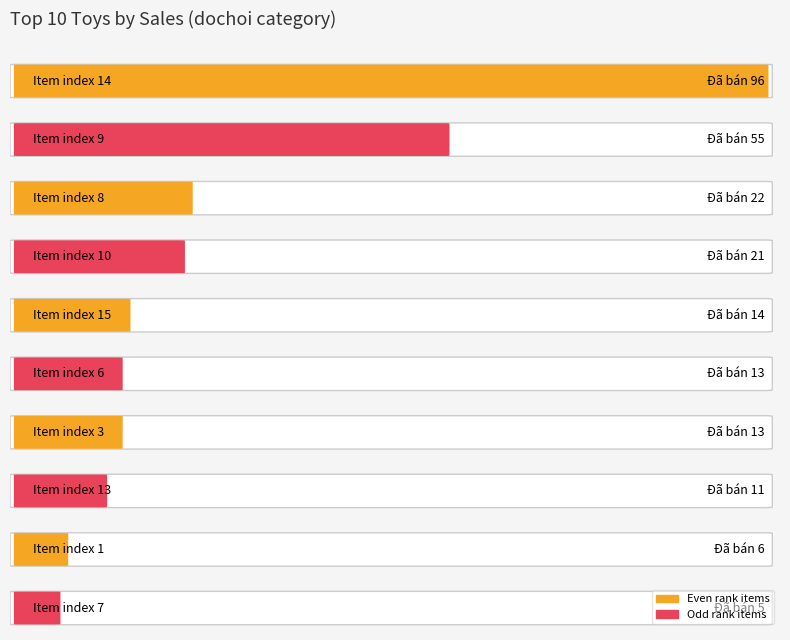

The Average utilization series shows 5 at index 12. True or false?

False